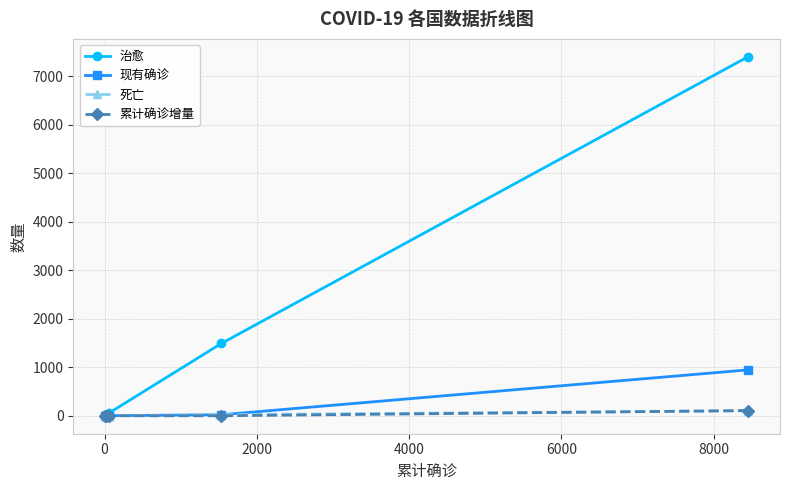

How many data points does each series have?

6